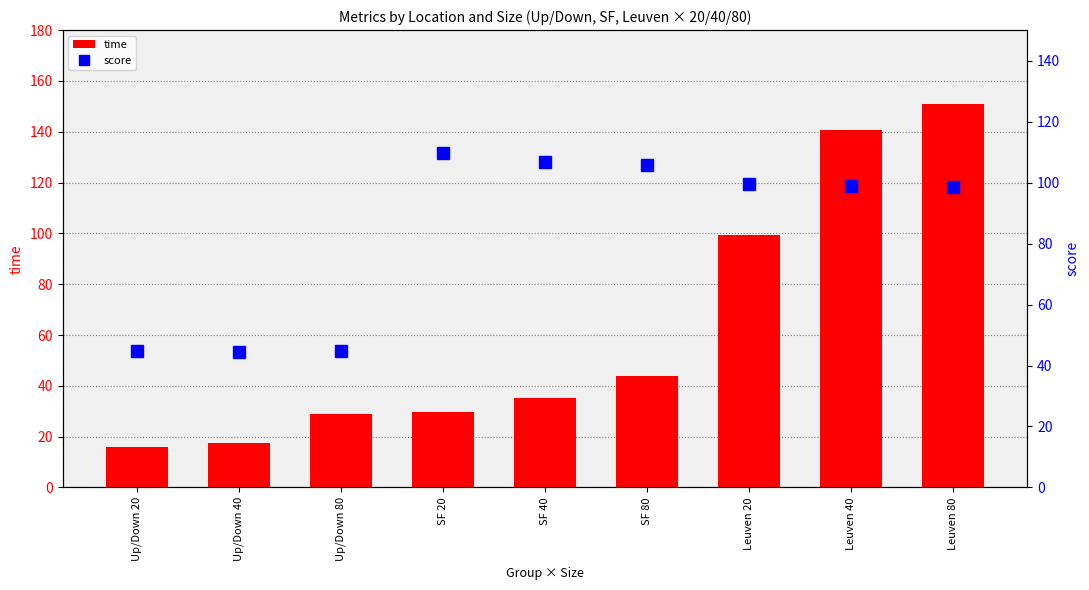

Rank the series by their maximum value, from highest to lowest.

time, score